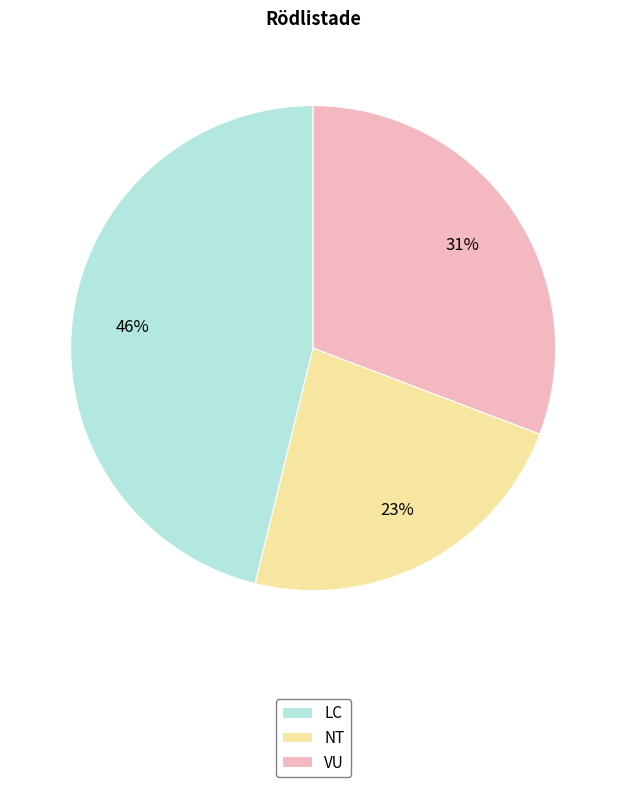

What is the largest slice in the pie chart?

LC